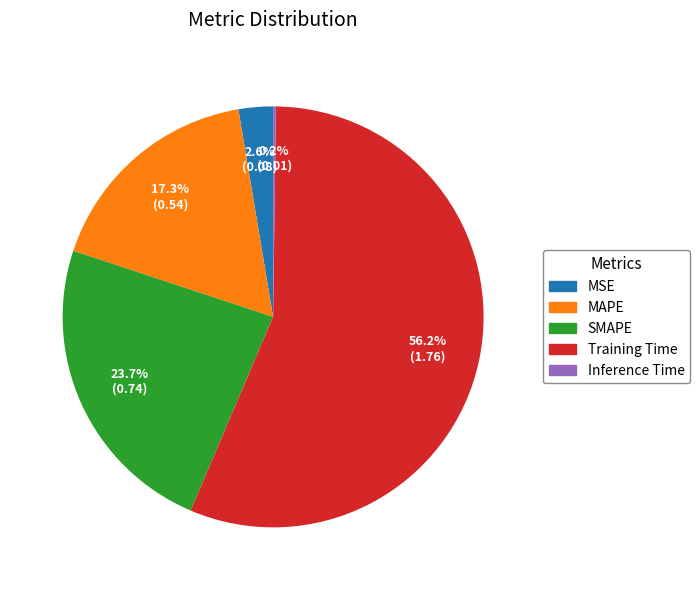

What percentage do SMAPE and MSE together represent?

26.3%